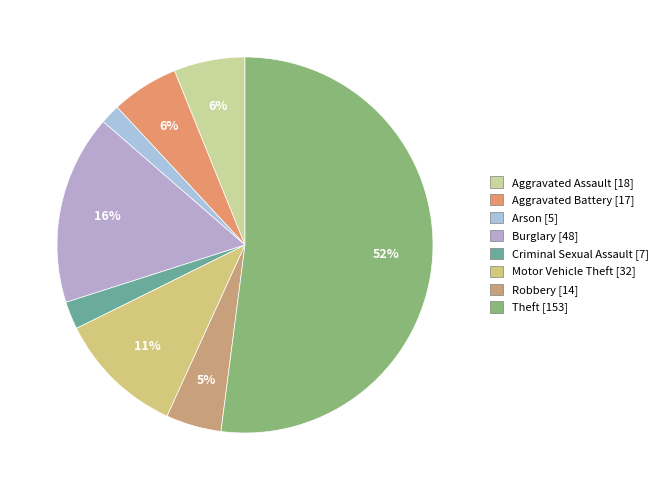

Does Theft represent more than half of the total?

Yes